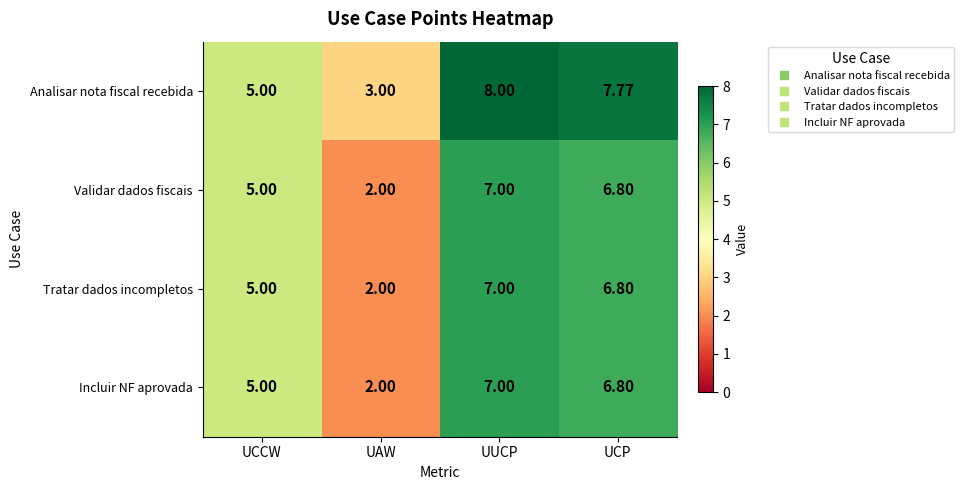

Between UCCW and UUCP, which series saw the biggest shift?

Analisar nota fiscal recebida